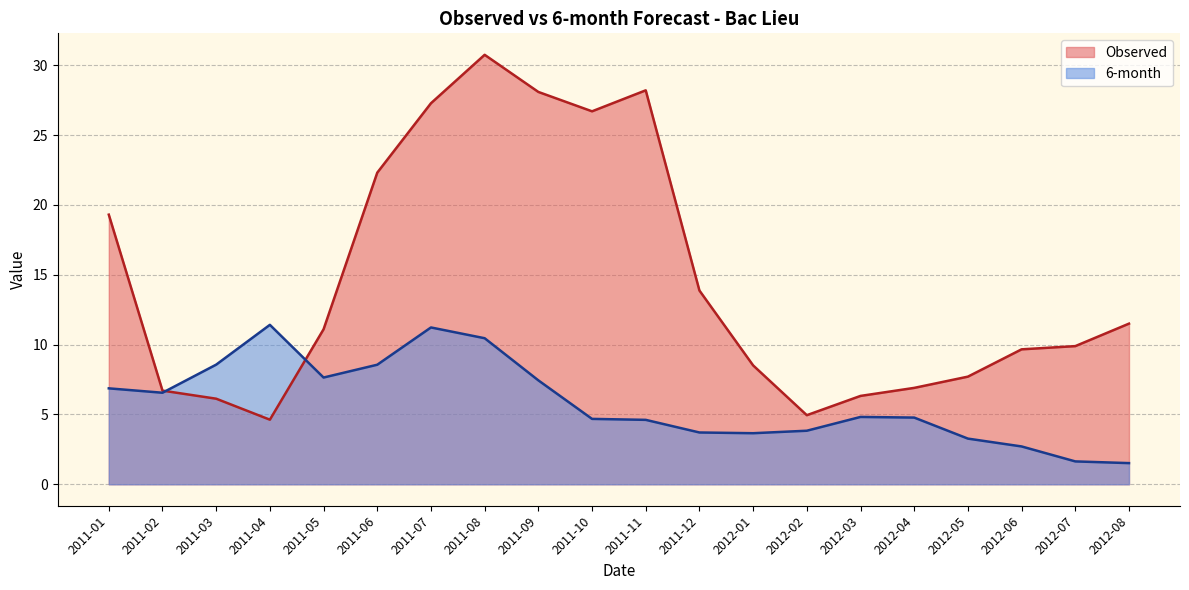

Which has a higher value, 2011-09 or 2011-08?

2011-08